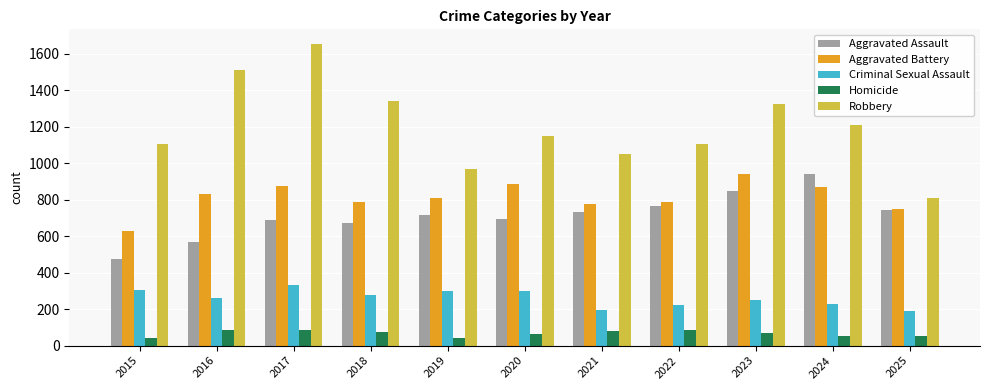

What is the difference between the maximum and second lowest values in the Aggravated Assault series?

372